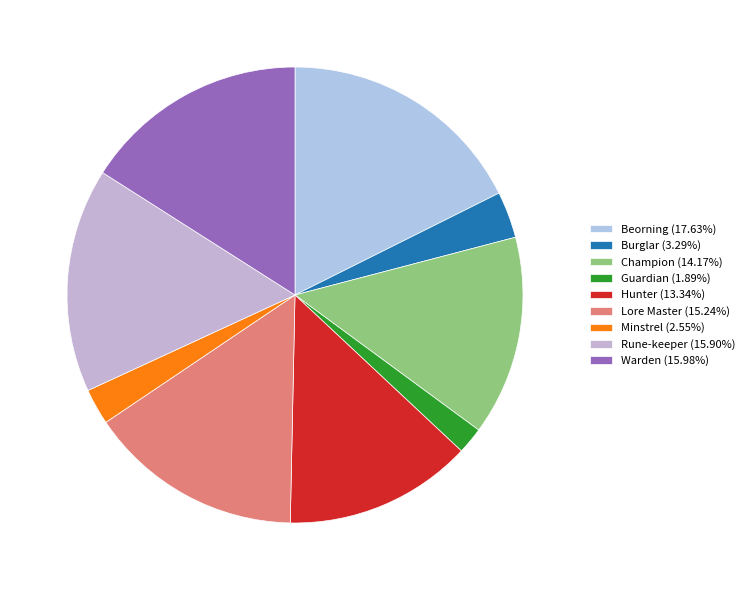

What is the smallest slice in the pie chart?

Guardian